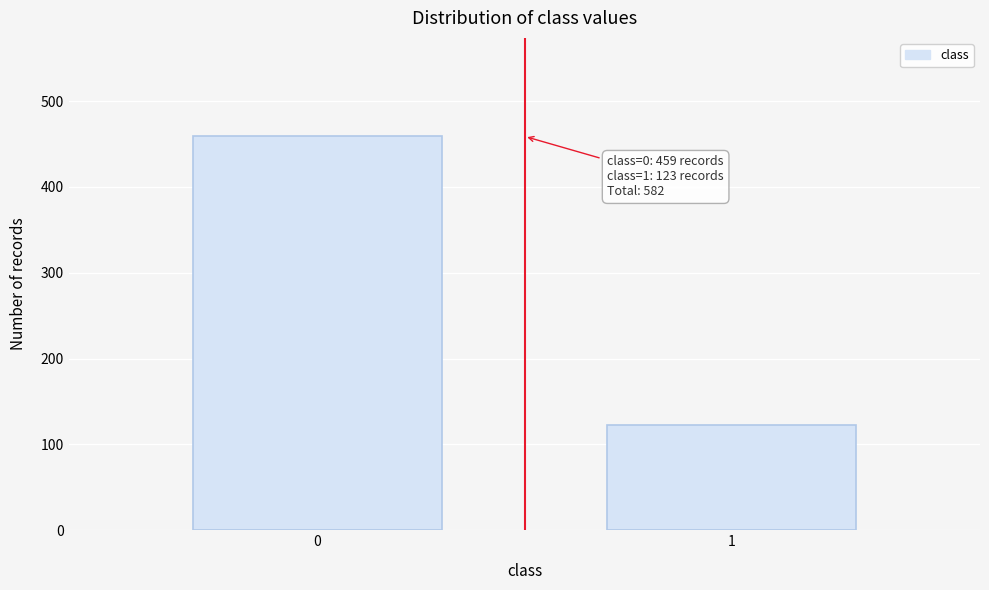

Reading right to left, extract all data points from this chart.

123	459